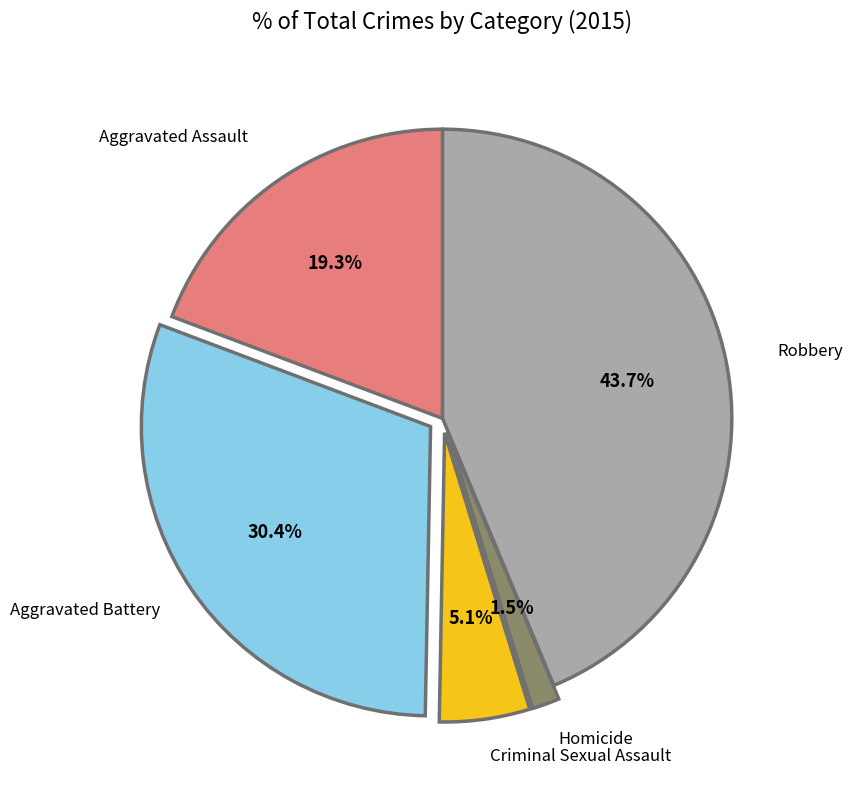

Is there a majority slice in this chart?

No